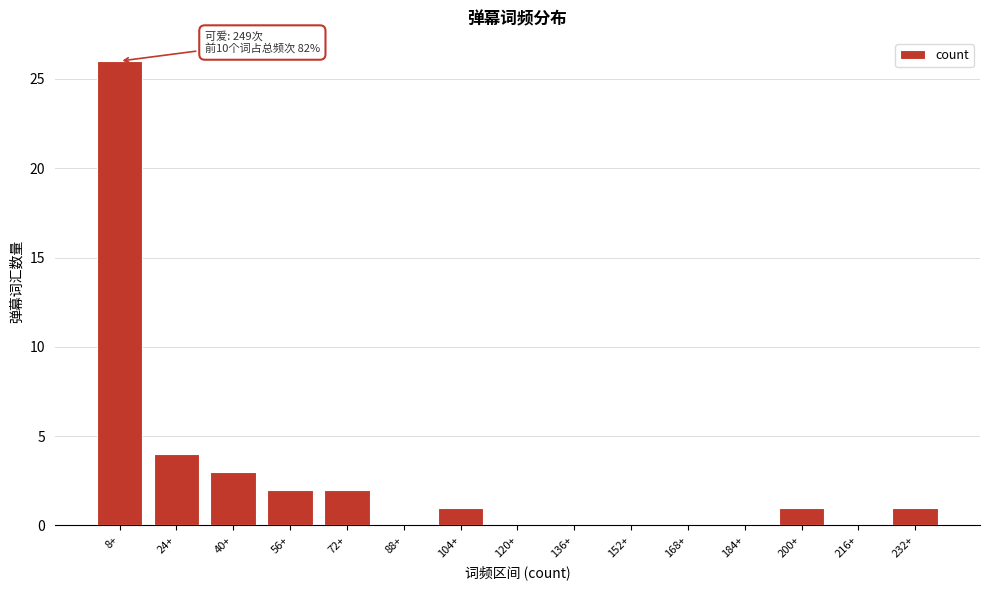

Reading left to right, extract all data points from this chart.

8+=26	24+=4	40+=3	56+=2	72+=2	88+=0	104+=1	120+=0	136+=0	152+=0	168+=0	184+=0	200+=1	216+=0	232+=1